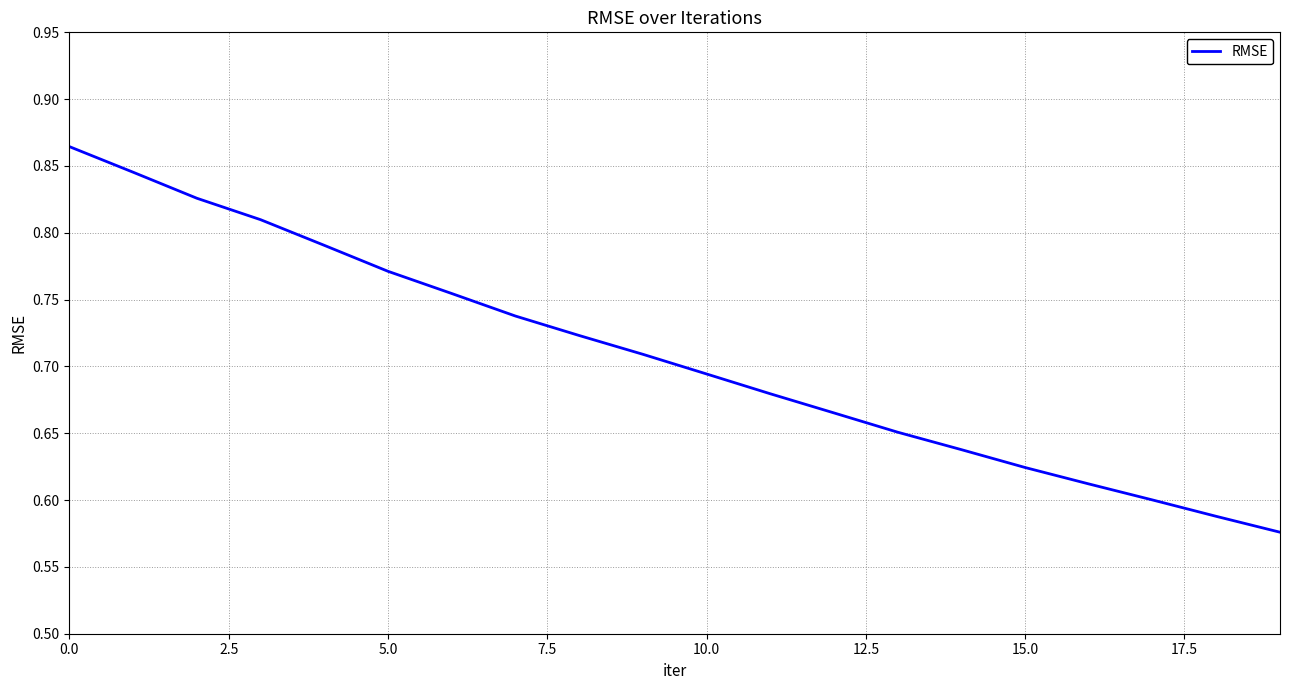

What is the sum of all values?

14.2